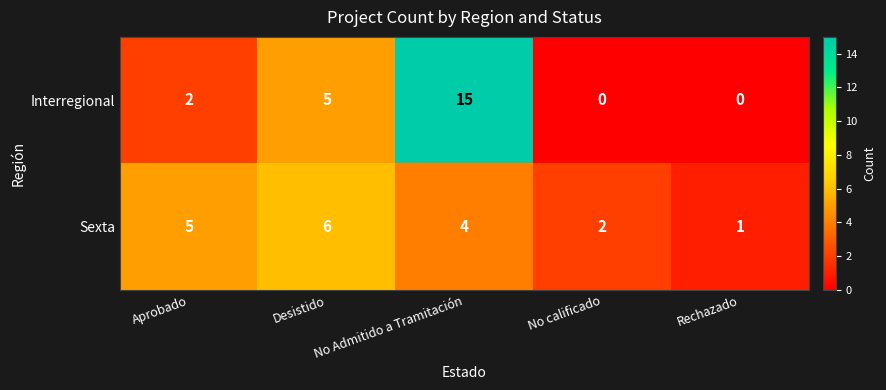

Which series has the largest range (max minus min)?

Interregional